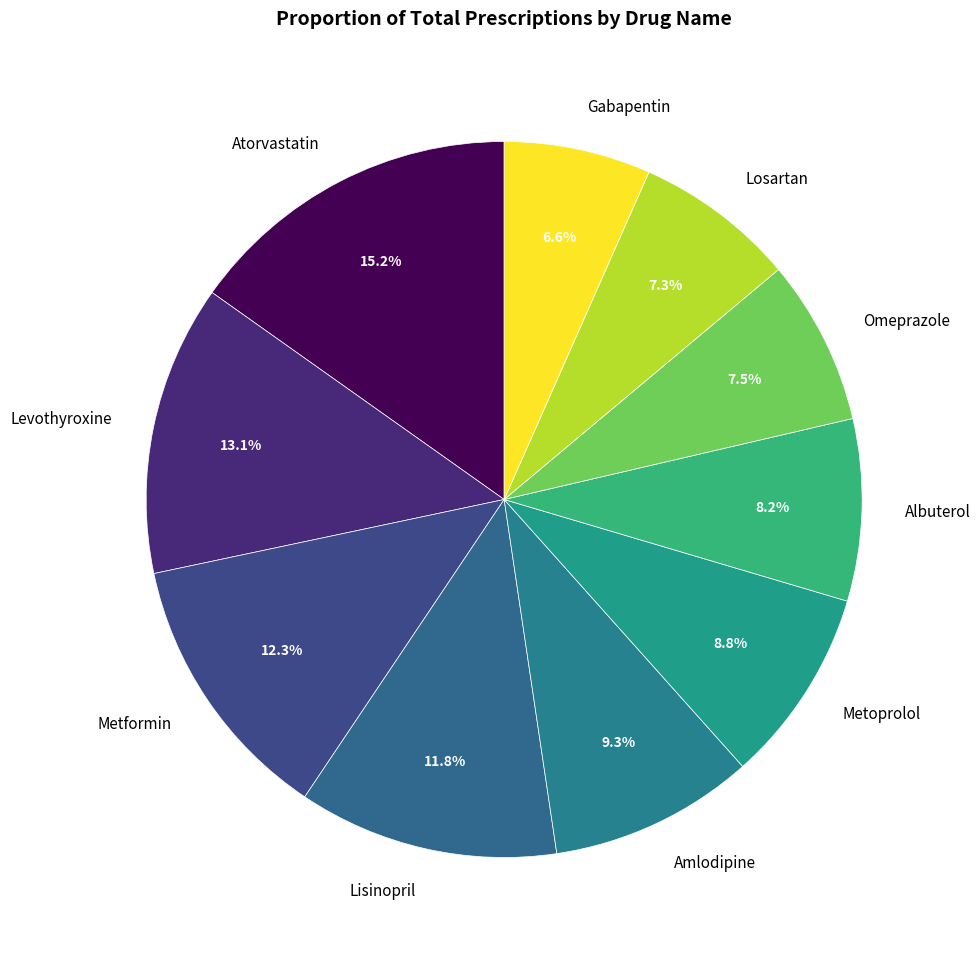

Which has a higher value, Gabapentin or Metoprolol?

Metoprolol